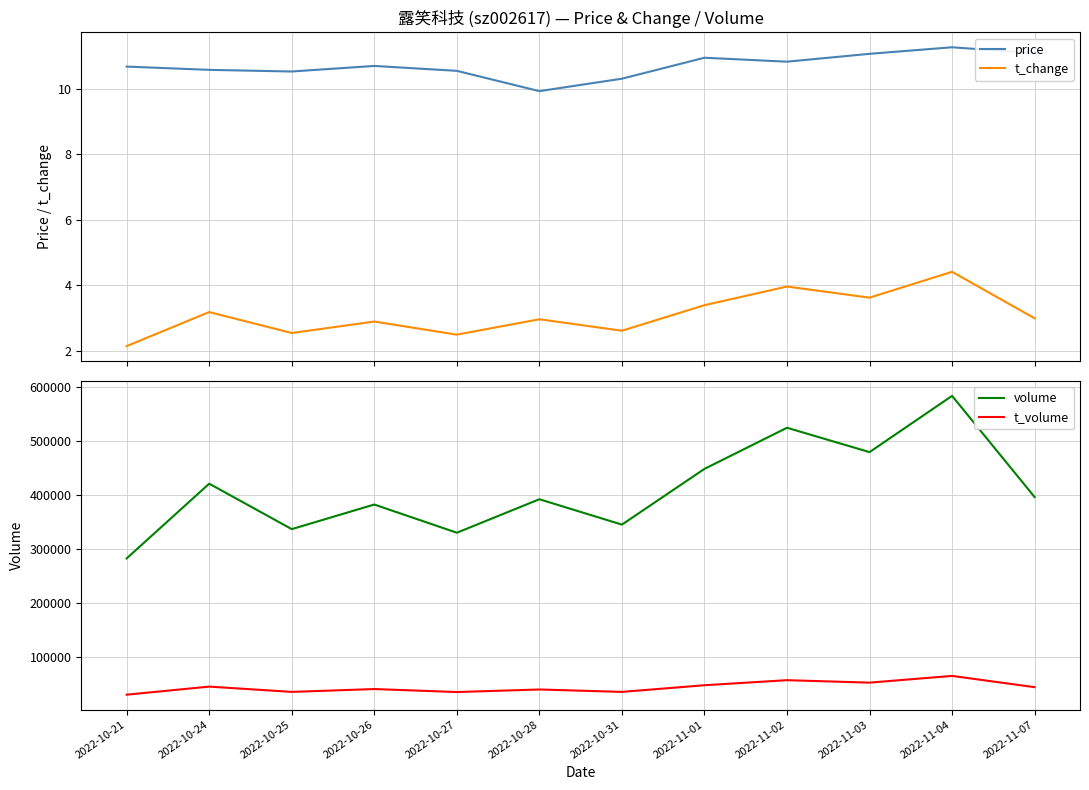

Reading left to right, list all the values displayed in this chart.

price: 10.7	10.6	10.5	10.7	10.6	9.9	10.3	10.9	10.8	11.1	11.3	11.1
t_change: 2.1	3.2	2.5	2.9	2.5	3.0	2.6	3.4	4.0	3.6	4.4	3.0
volume: 282967.0	421421.0	337191.0	382799.0	330507.0	392584.0	345555.0	448854.0	525068.0	479939.0	584211.0	396661.0
t_volume: 30364.0	45320.0	35532.0	40788.0	35258.0	39973.0	35524.0	47877.0	57235.0	52671.0	65166.0	44280.0